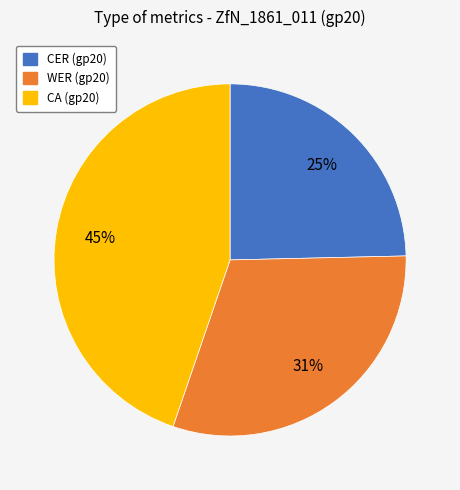

Count the number of slices in the pie.

3